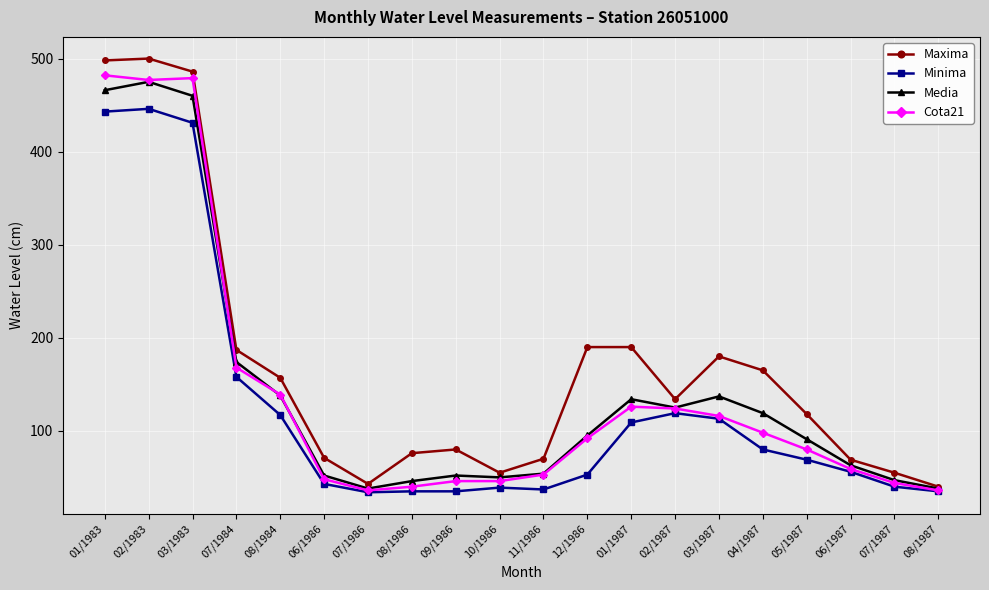

What is the minimum value shown in the chart?

34